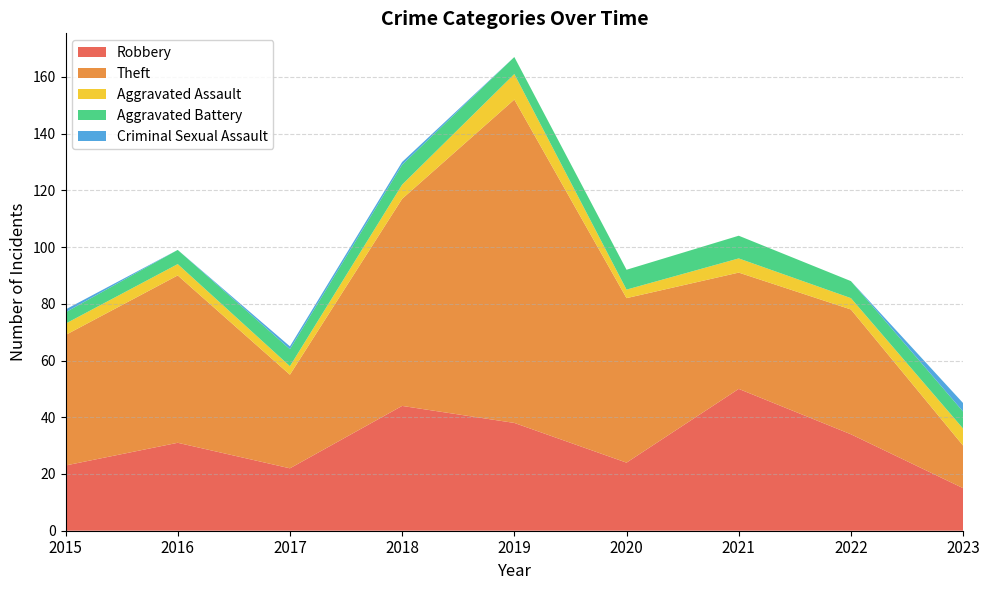

Reading right to left, what are all the values shown in this chart?

Robbery: 15	34	50	24	38	44	22	31	23
Theft: 15	44	41	58	114	73	33	59	46
Aggravated Assault: 6	4	5	3	9	5	3	4	4
Aggravated Battery: 6	6	8	7	6	7	6	5	4
Criminal Sexual Assault: 3	0	0	0	0	1	1	0	1